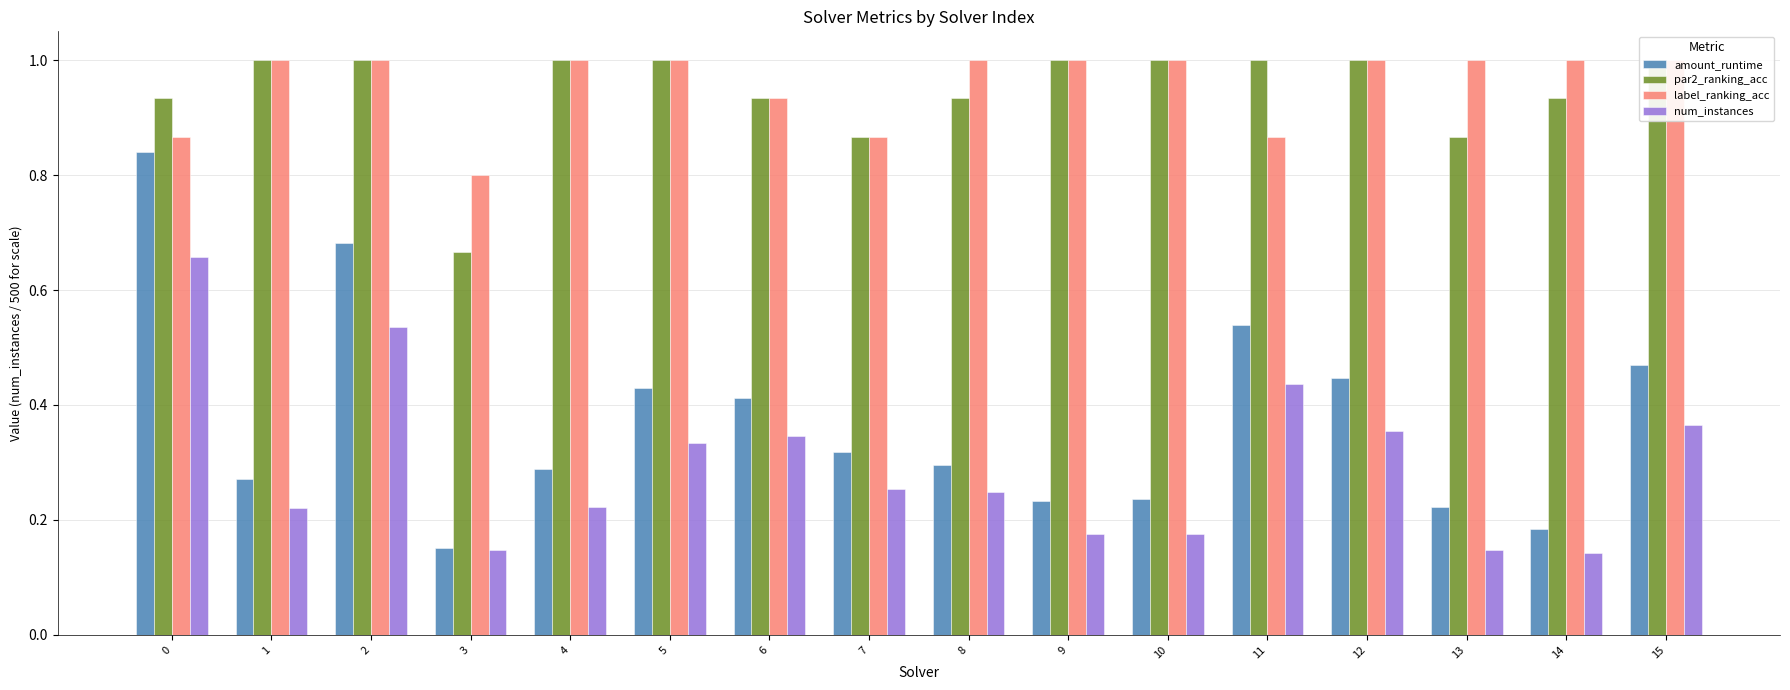

What are all the series names shown in the legend?

amount_runtime, par2_ranking_acc, label_ranking_acc, num_instances